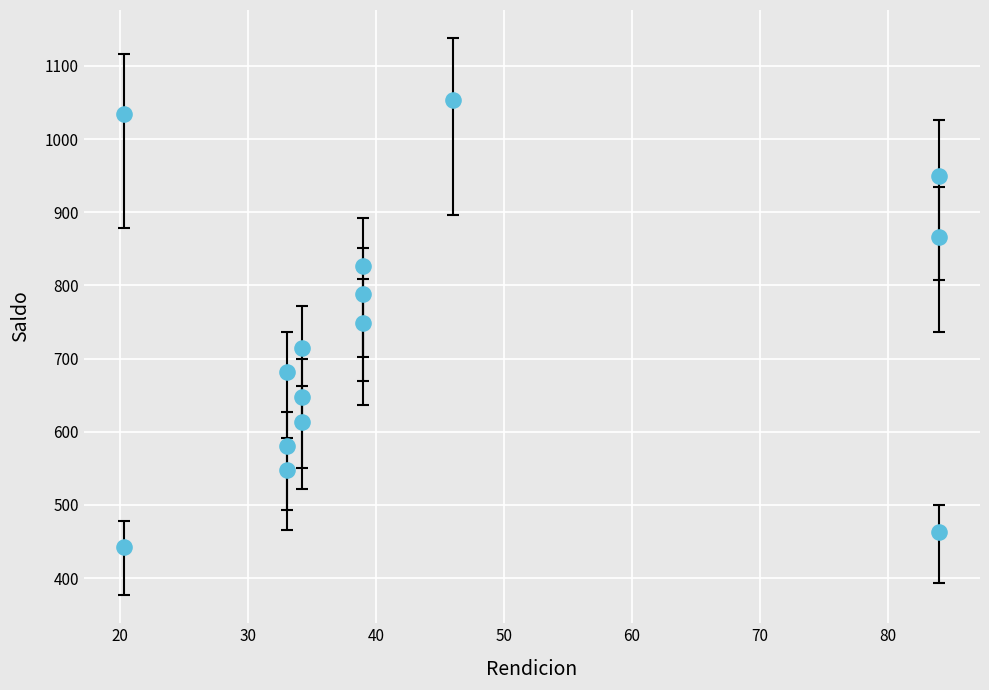

What is the range of X values (max minus min)?

63.7